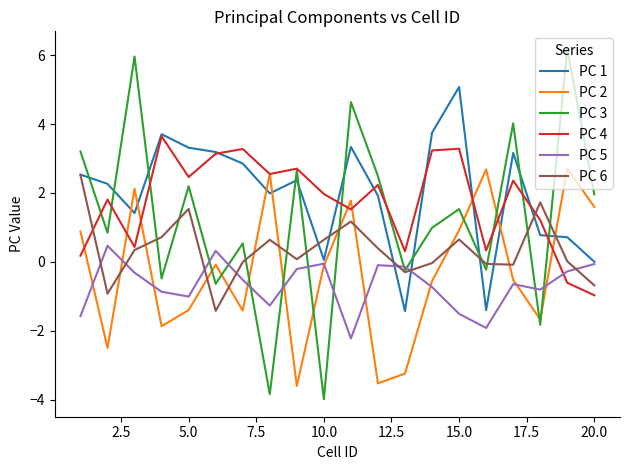

True or false: PC 6 and PC 2 intersect in this chart.

True